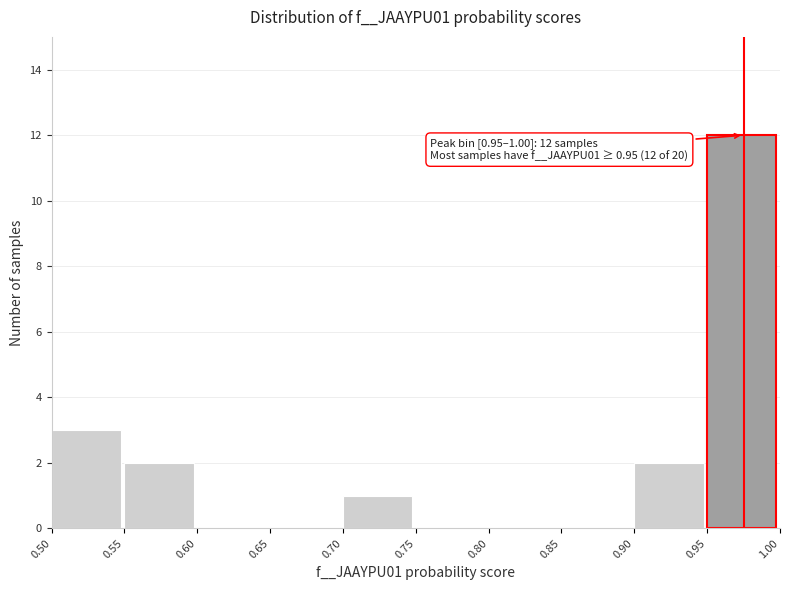

Which range on the x-axis has the tallest bar?

0.95 to 1.00